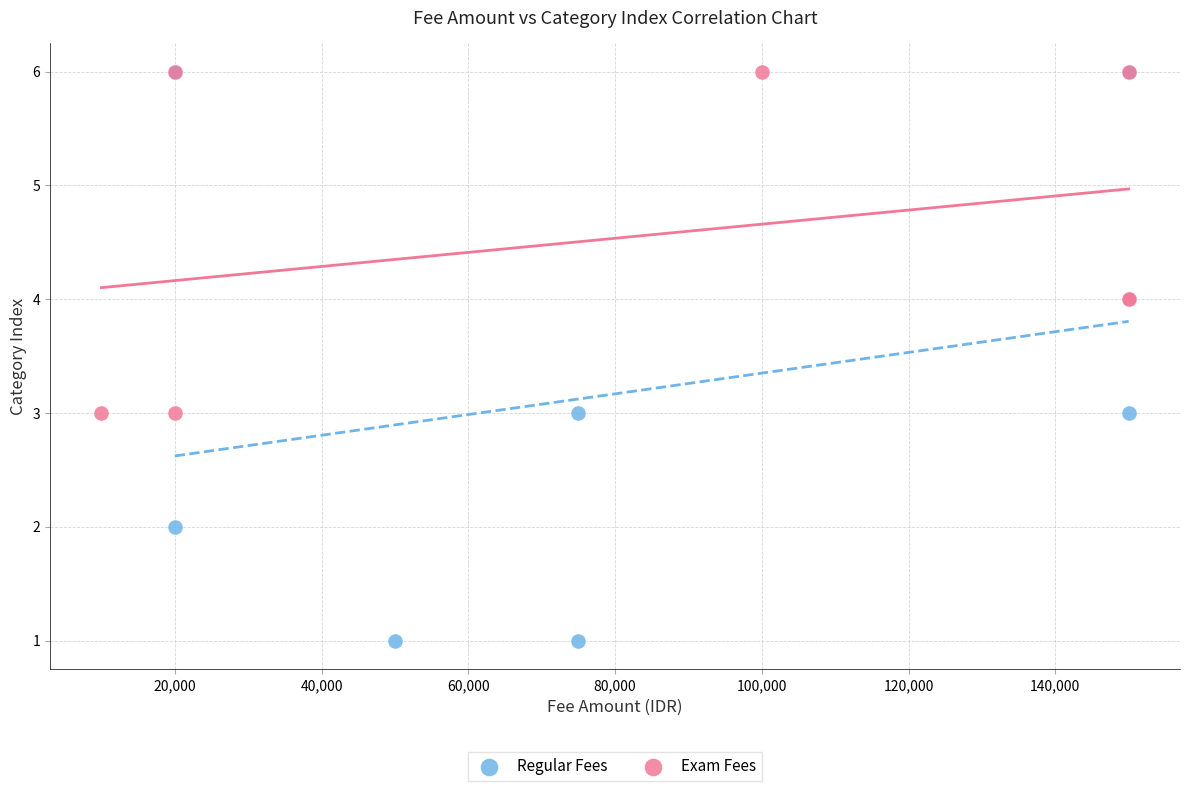

Which series contains the lowest Y value?

Regular Fees